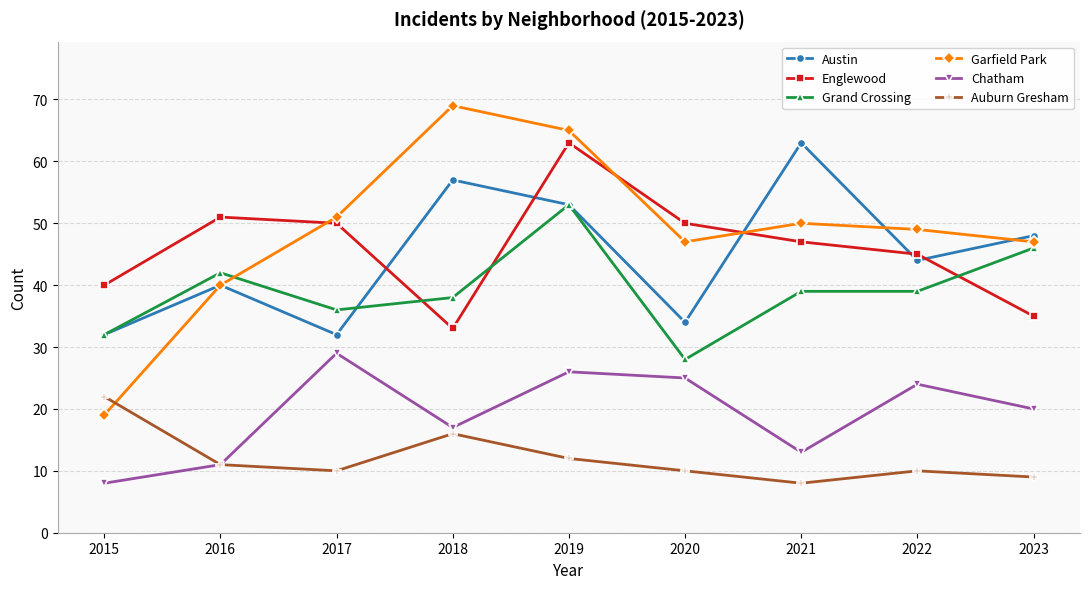

At how many categories does at least one series exceed 47?

8